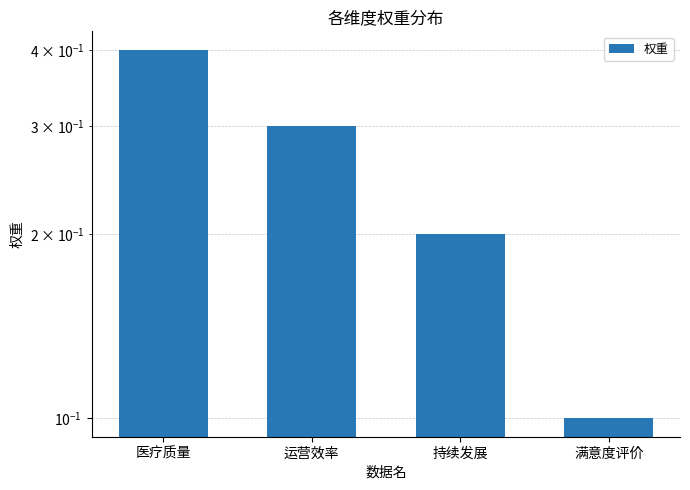

Reading left to right, what are all the values shown in this chart?

0.4	0.3	0.2	0.1